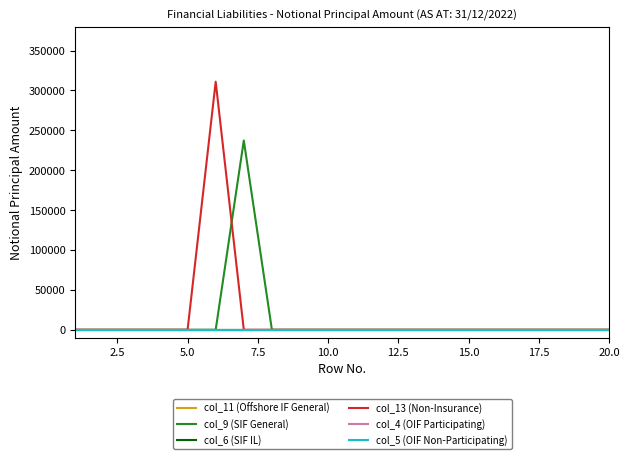

Does the chart display data point markers on the line(s)?

No